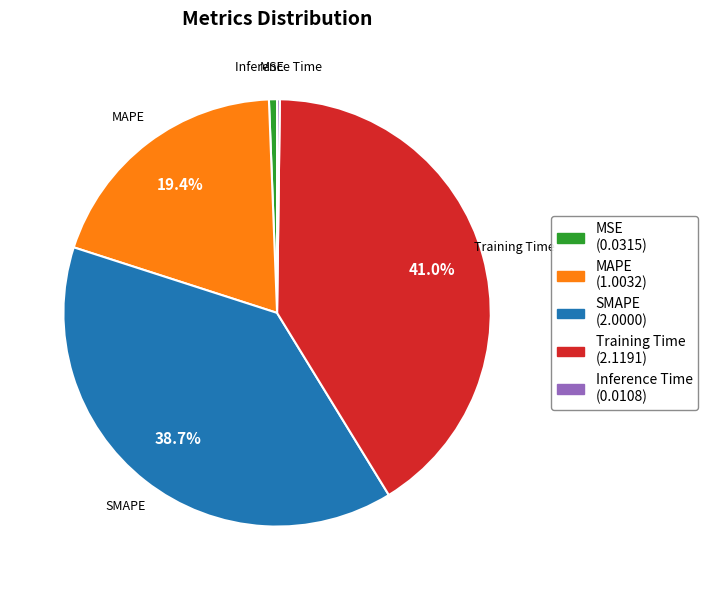

Between MSE and MAPE, which is larger?

MAPE